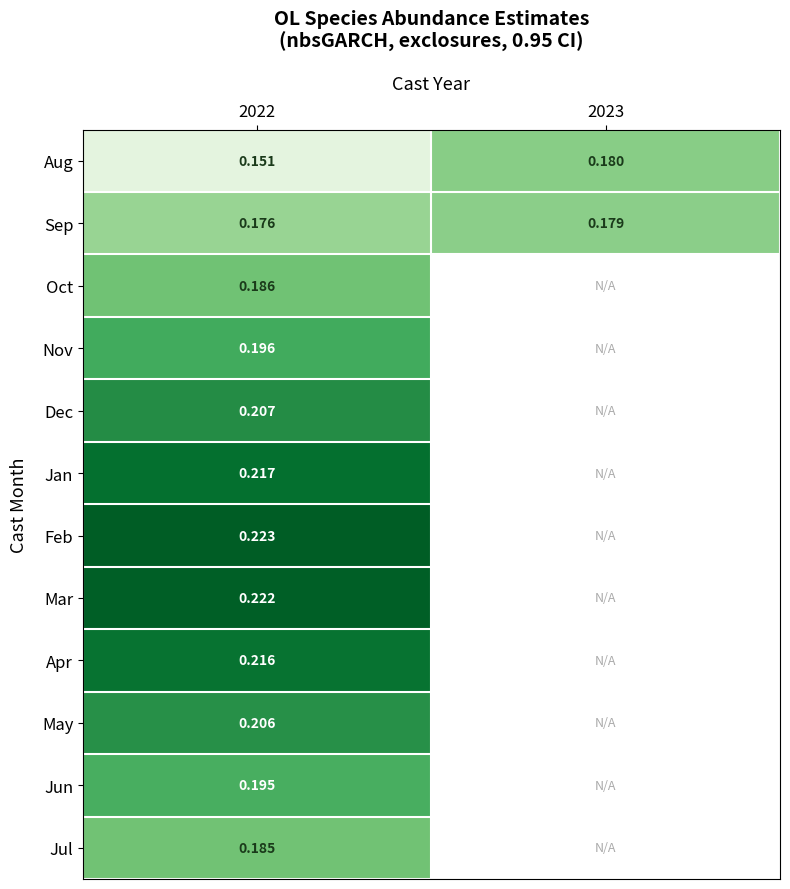

Is the value of Nov at 2022 greater than the value of Apr at 2022?

No